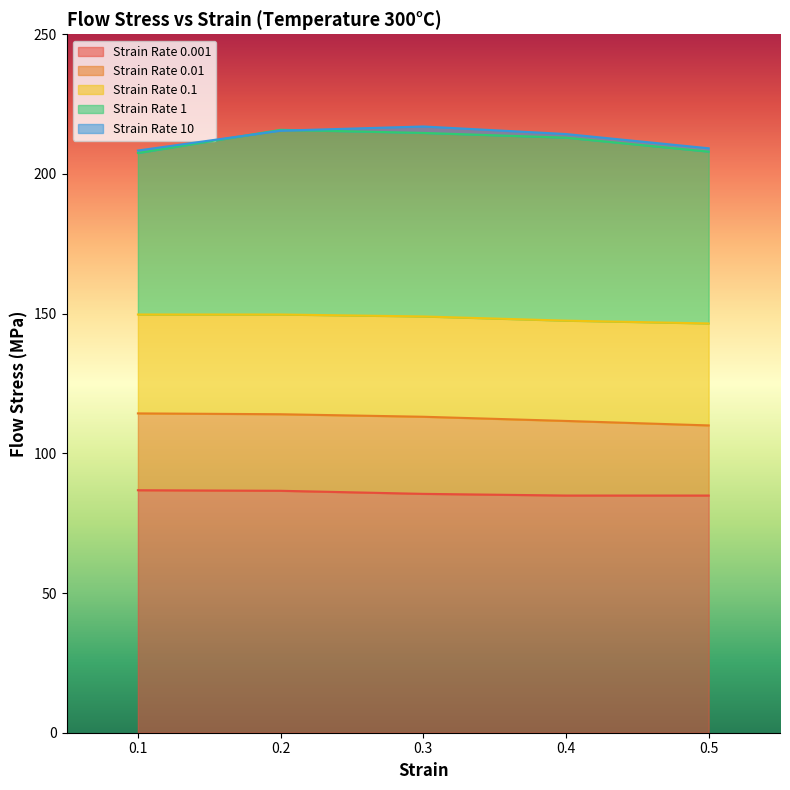

What is the value of the Strain Rate 1 point at the 4th from the left?

213.0